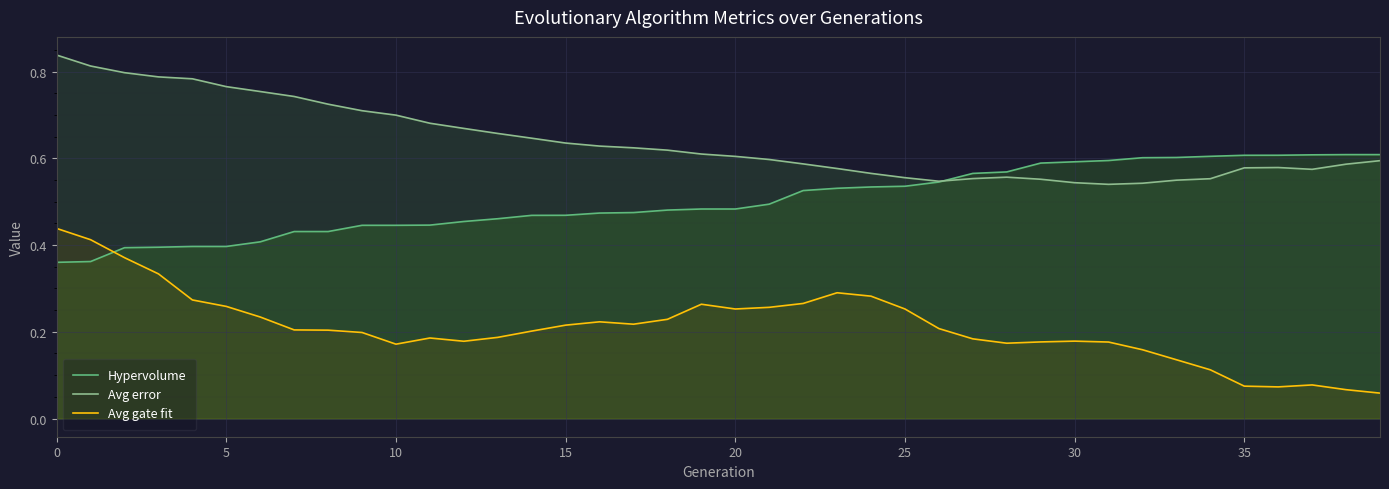

What is the lowest value of the Avg gate fit series?

0.1